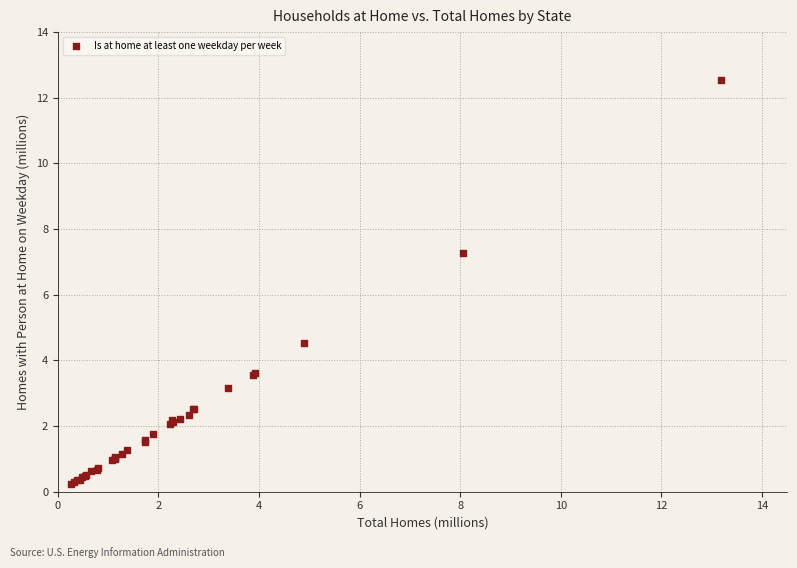

What Y value in the scatter plot is closest to 6?

7.3